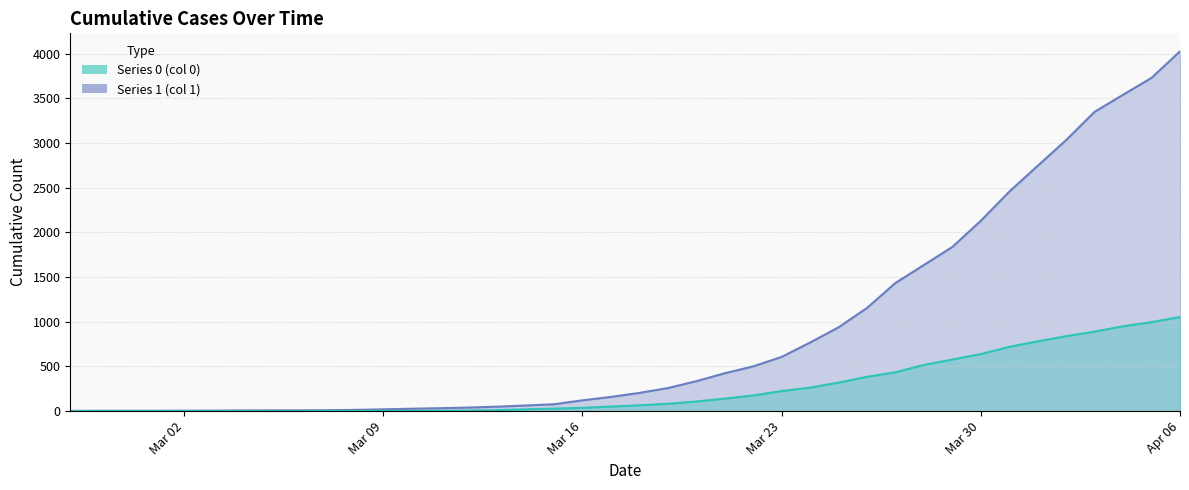

At which label is 1 closest to 2015?

Mar 30